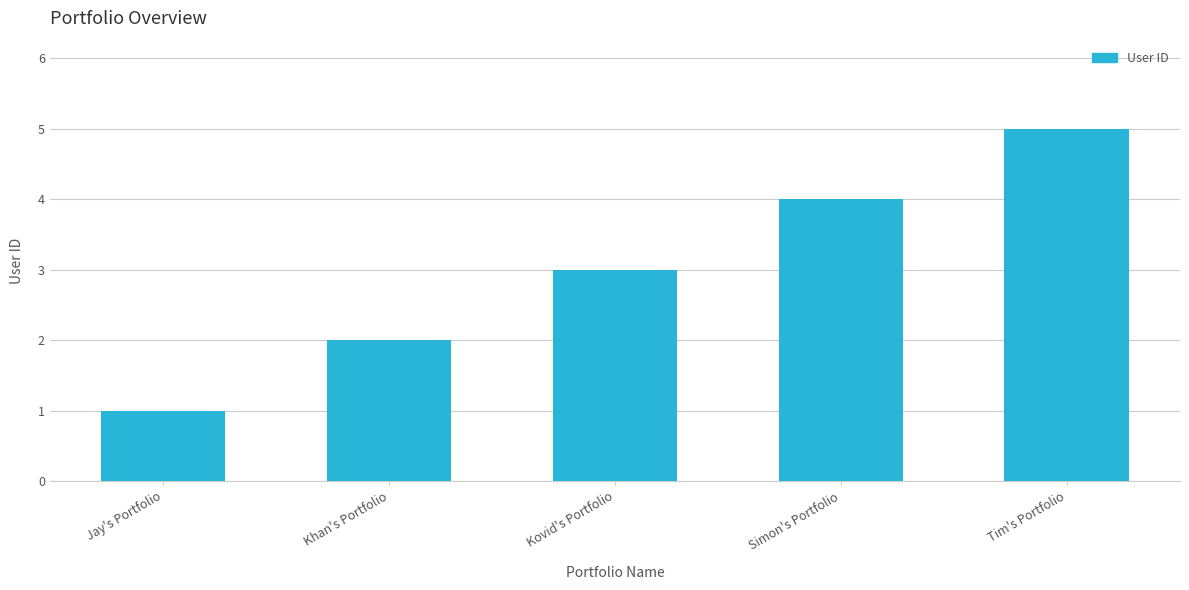

What is the minimum value shown in the chart?

1